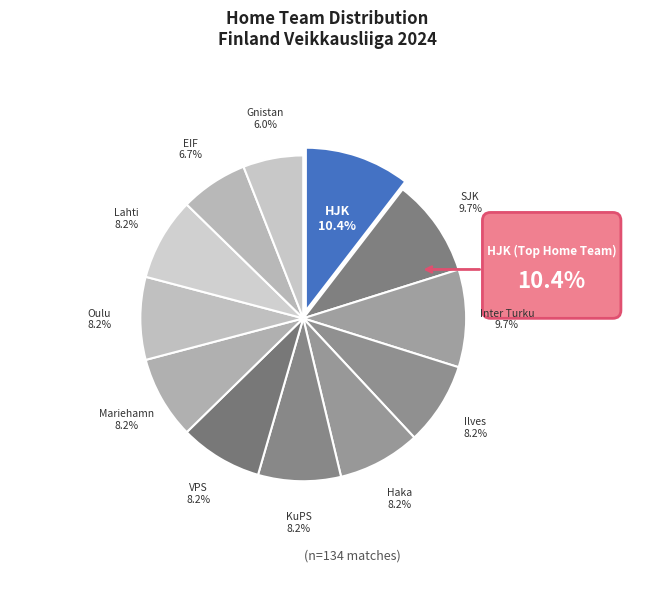

Count the number of slices in the pie.

12